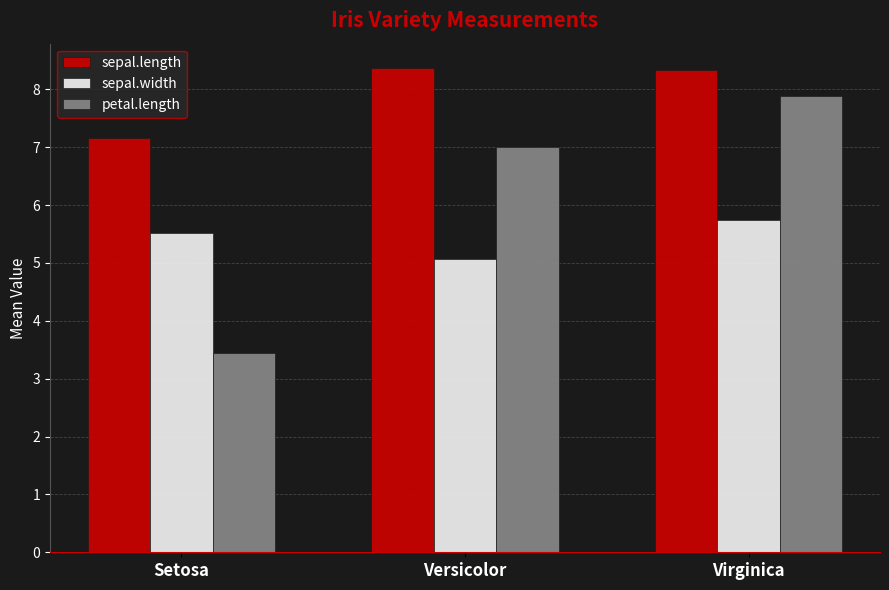

The value of sepal.length at Setosa is 7.2. True or false?

True